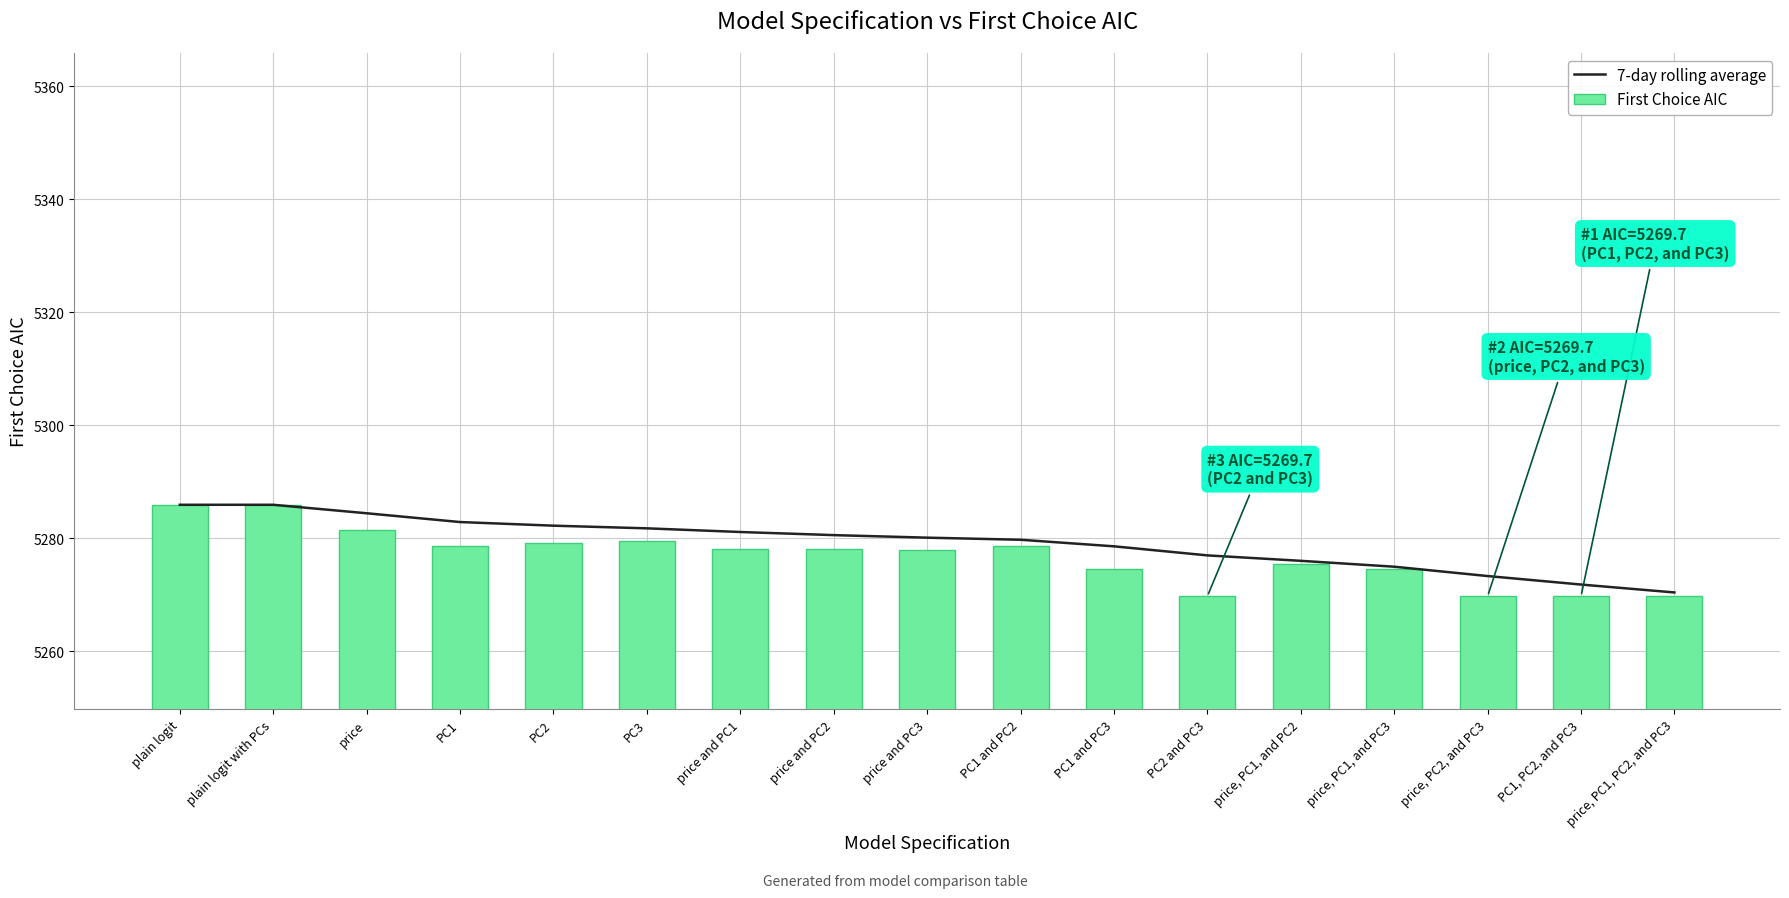

Reading left to right, transcribe all the data shown in this chart.

7-day rolling average: 5285.9	5285.9	5284.4	5282.9	5282.2	5281.8	5281.1	5280.5	5280.1	5279.7	5278.6	5277.0	5276.0	5275.0	5273.3	5271.8	5270.4
First Choice AIC: 5285.9	5285.9	5281.4	5278.6	5279.2	5279.6	5278.0	5278.1	5278.0	5278.6	5274.6	5269.7	5275.5	5274.6	5269.7	5269.7	5269.7